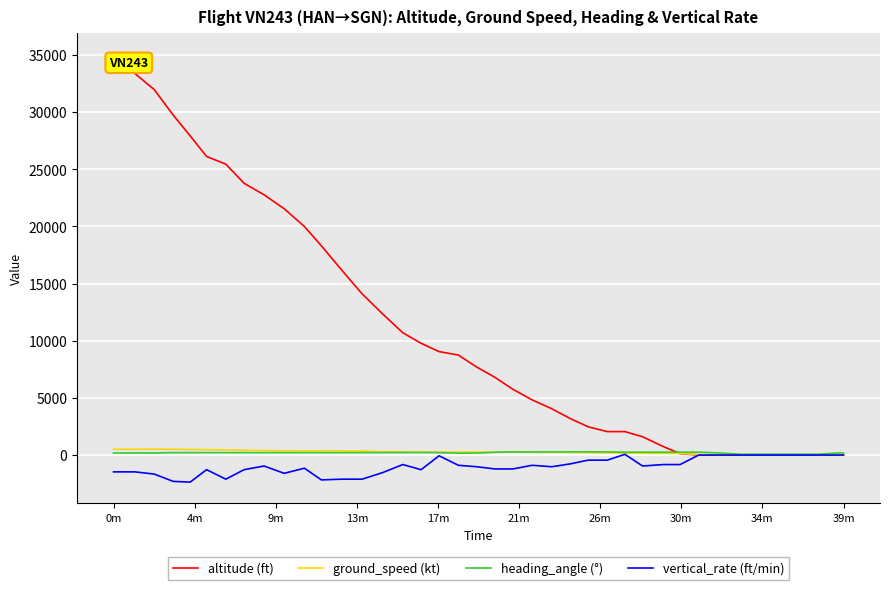

Which series has the widest spread of values?

altitude (ft)